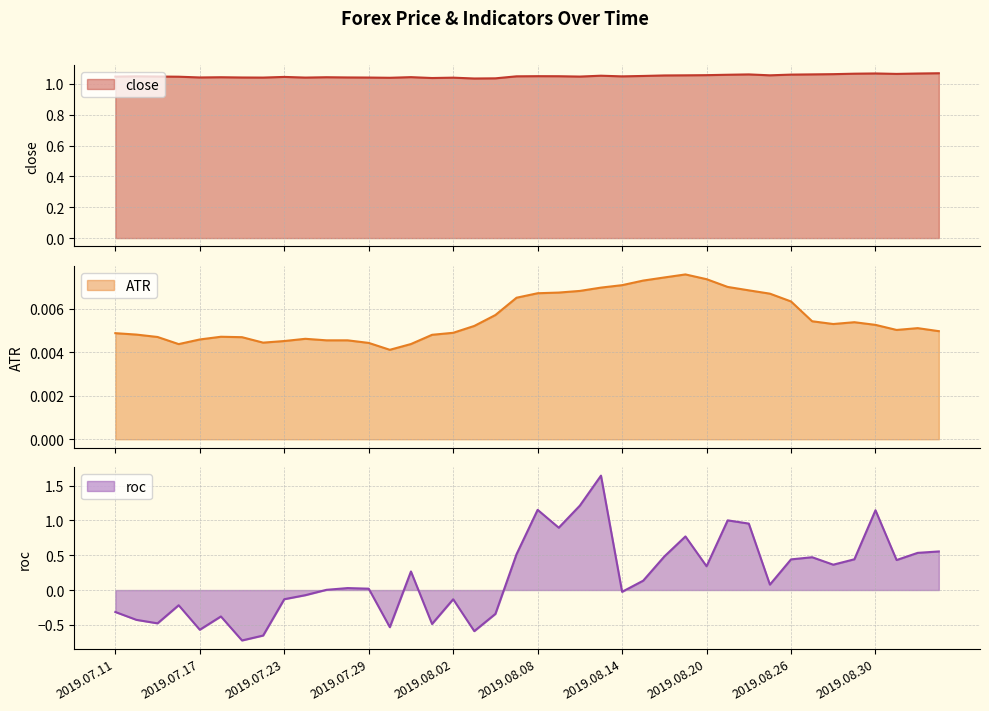

True or false: close and ATR intersect in this chart.

False